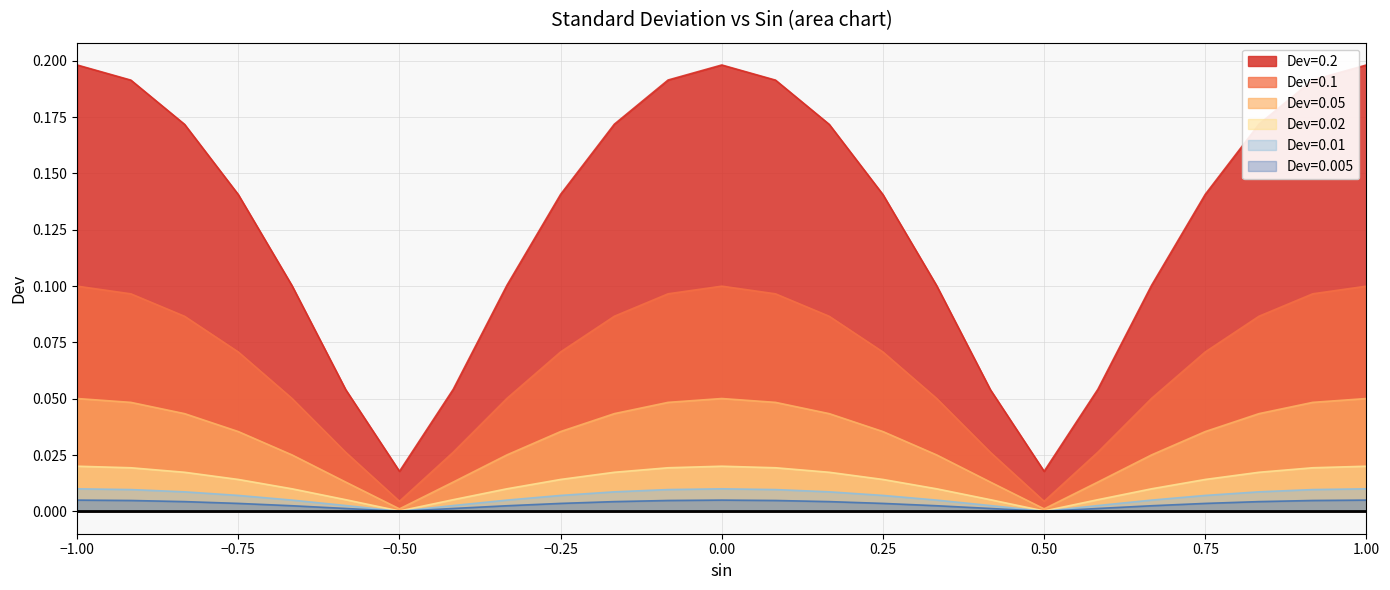

True or false: Dev=0.01 and Dev=0.02 intersect in this chart.

False